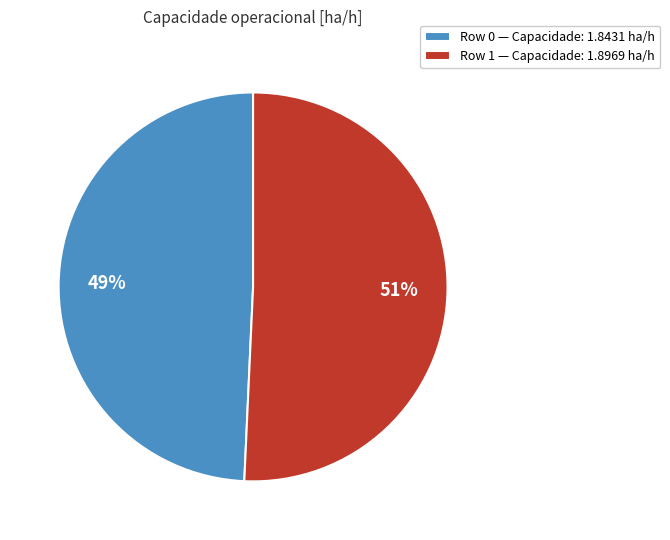

Combined, do Row 1 — Capacidade: 1.8969 ha/h and Row 0 — Capacidade: 1.8431 ha/h account for over 50%?

Yes